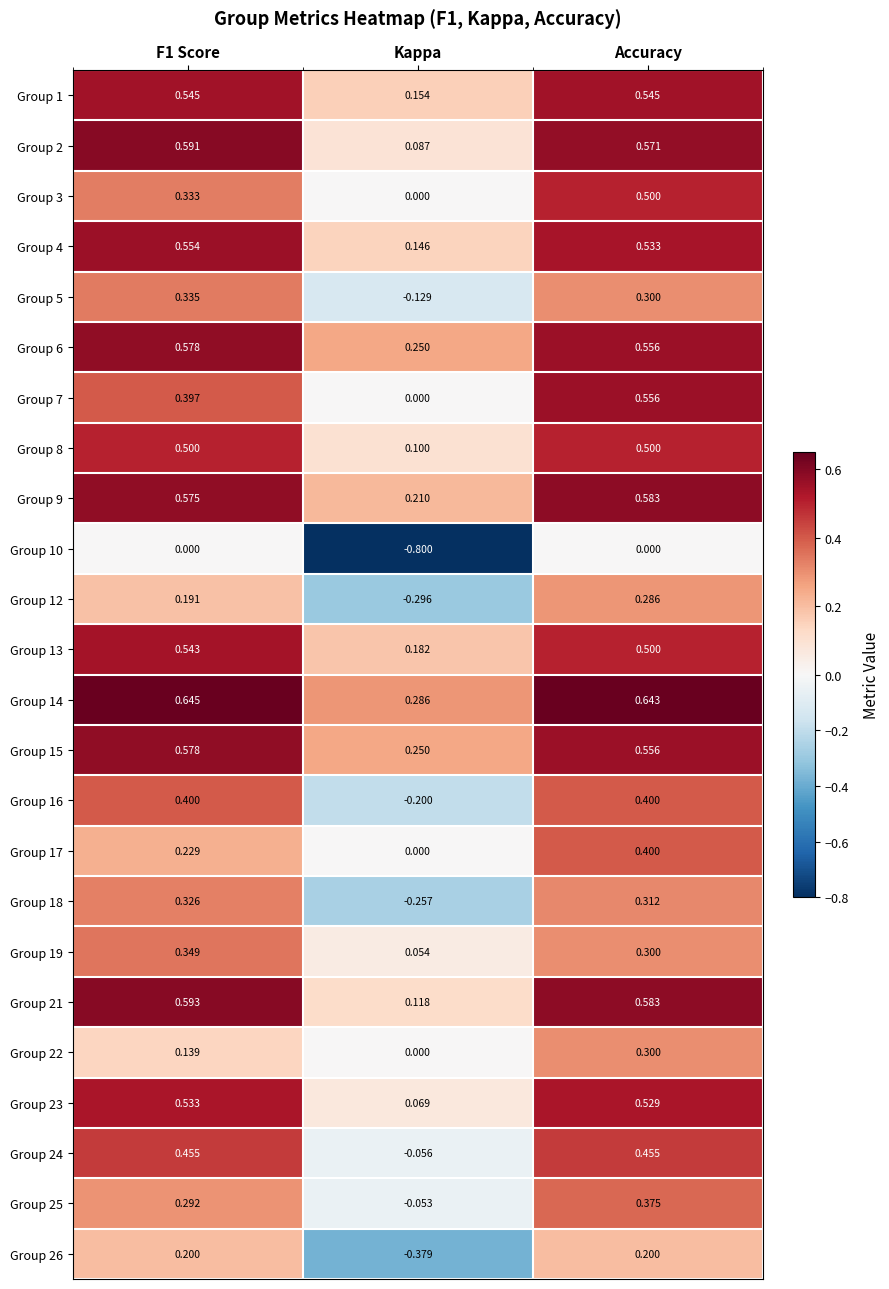

Is the value of Group 12 at Accuracy greater than the value of Group 15 at F1 Score?

No